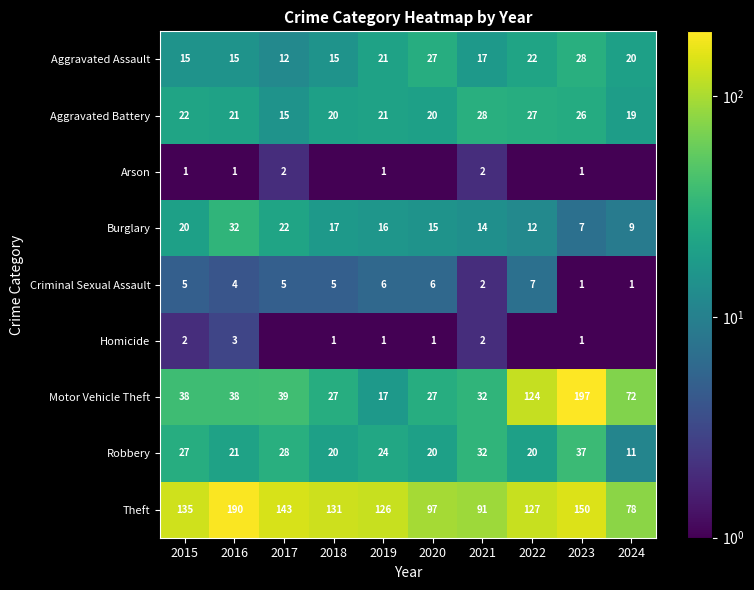

True or false: Aggravated Battery has a value of 20.0 at 2020.

True